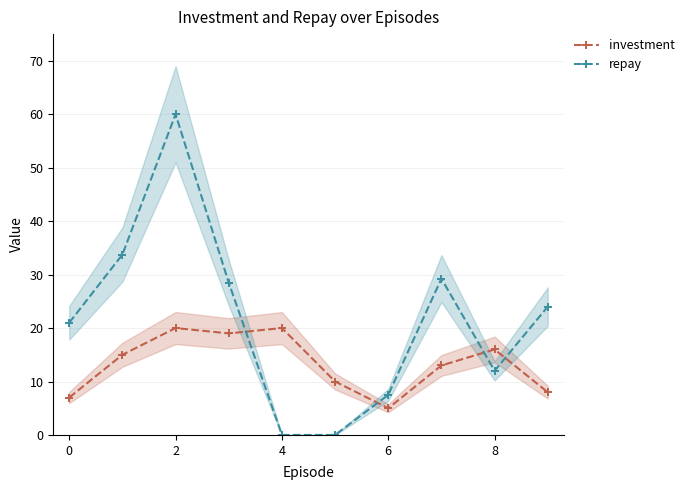

How many interior local peaks does the repay series have?

2